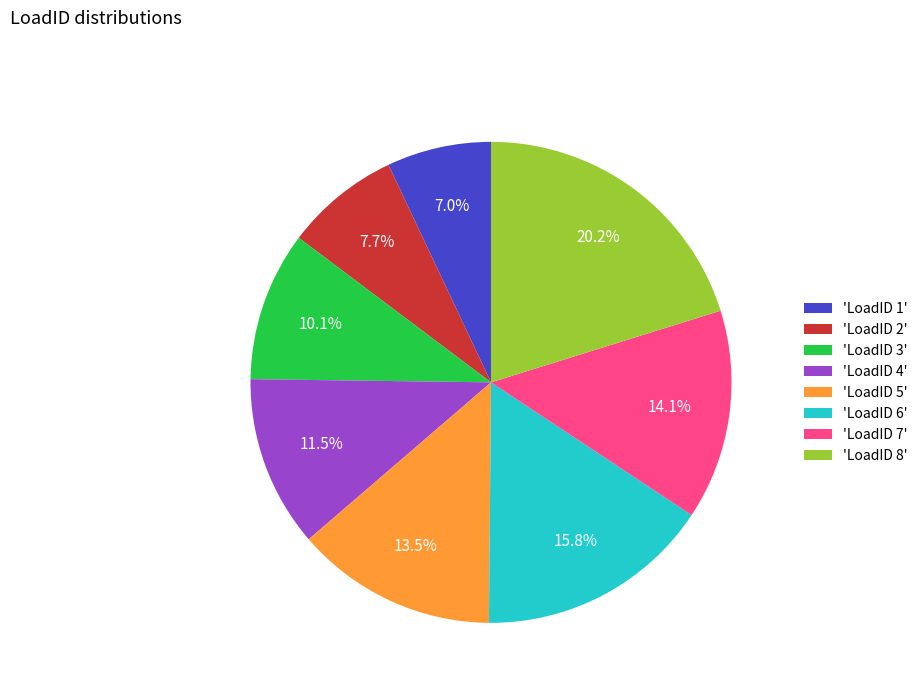

To the nearest percent, what is the average slice percentage?

12%